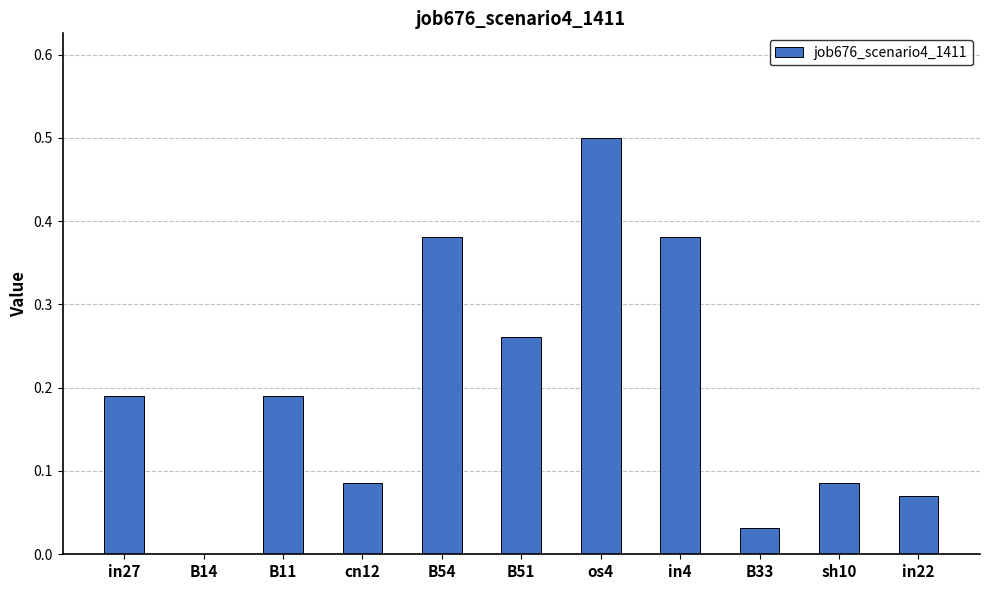

What is the greatest value displayed?

0.5